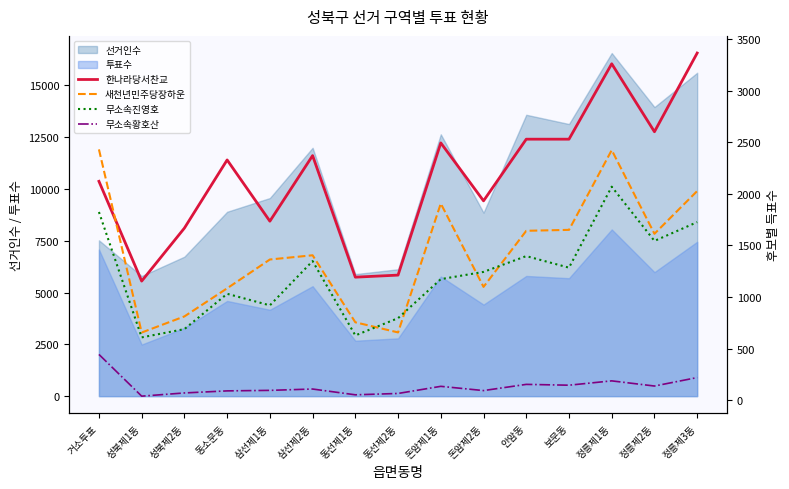

Is the value of 선거인수 at 보문동 greater than the value of 투표수 at 정릉제3동?

Yes